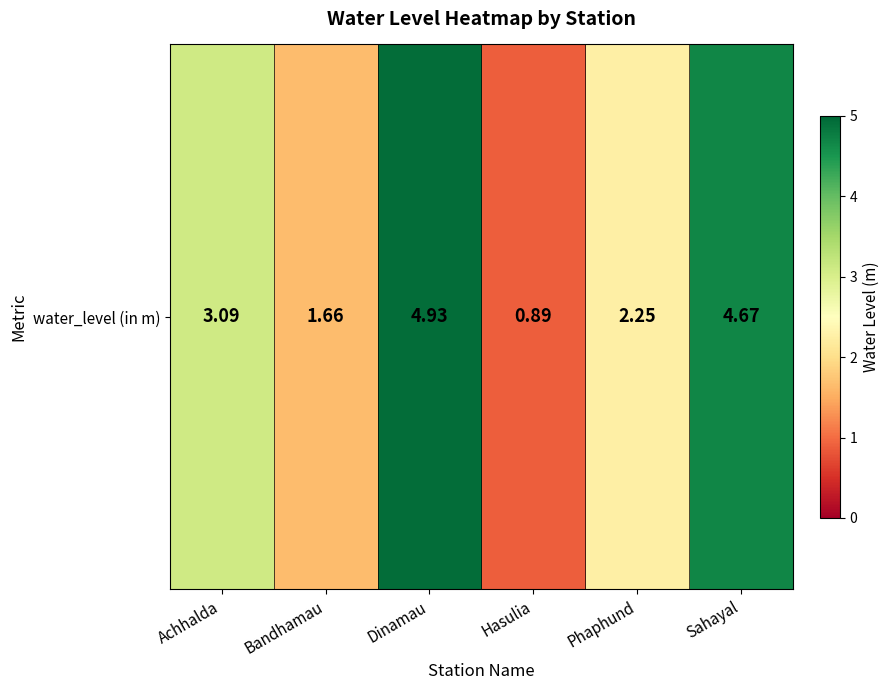

Rank the categories by value from lowest to highest.

Hasulia, Bandhamau, Phaphund, Achhalda, Sahayal, Dinamau